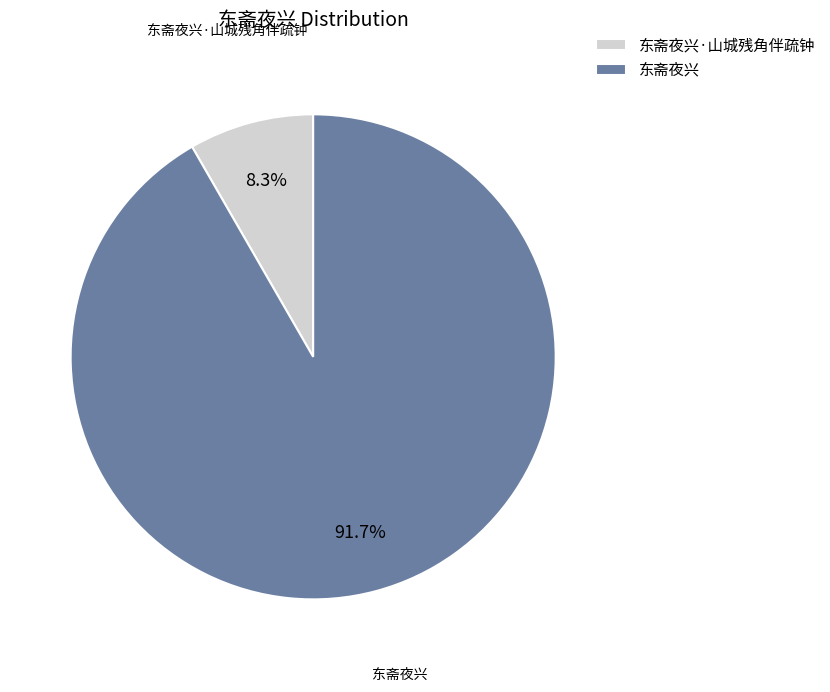

To the nearest percent, what is the average slice percentage?

50%